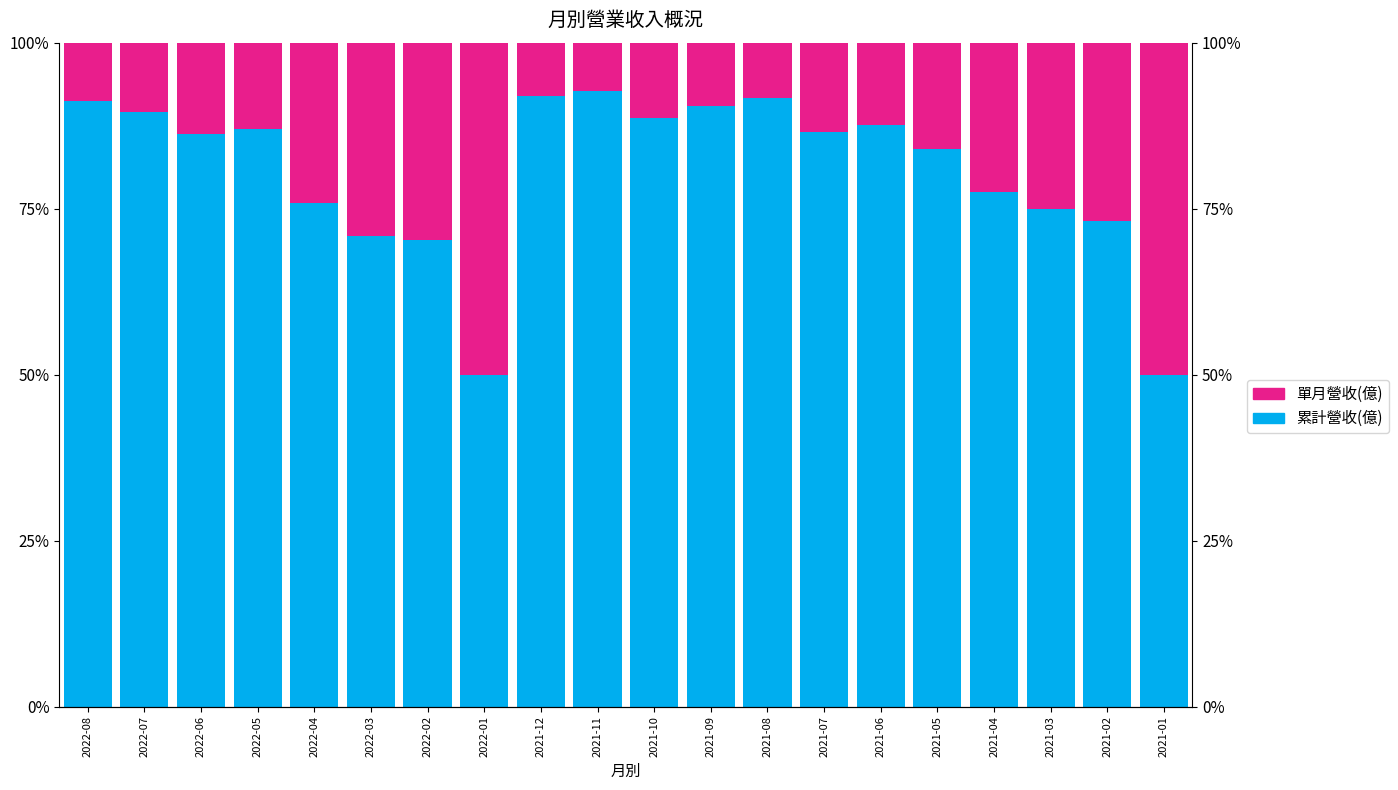

Reading right to left, list all the values displayed in this chart.

累計營收(億): 50.0	73.2	75.0	77.5	84.0	87.6	86.6	91.6	90.5	88.7	92.7	92.0	50.0	70.3	70.8	75.8	87.0	86.2	89.5	91.3
單月營收(億): 50.0	26.8	25.0	22.5	16.0	12.4	13.4	8.4	9.5	11.3	7.3	8.0	50.0	29.7	29.2	24.2	13.0	13.8	10.5	8.7